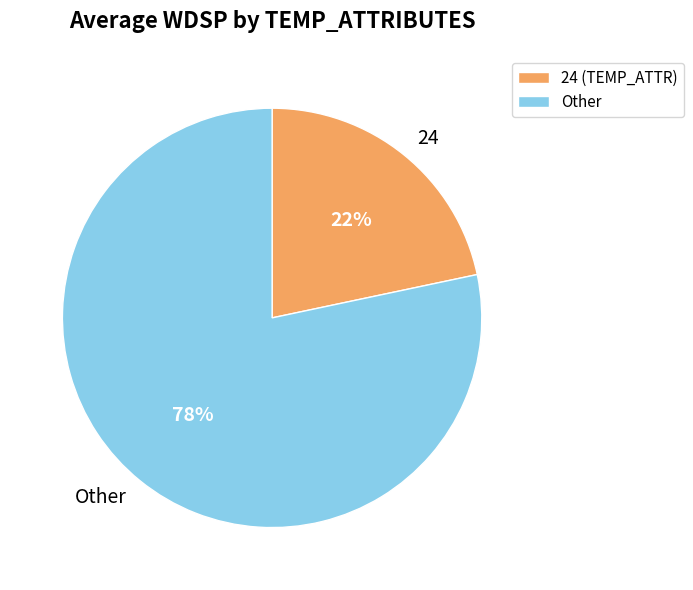

Count the number of slices in the pie.

2